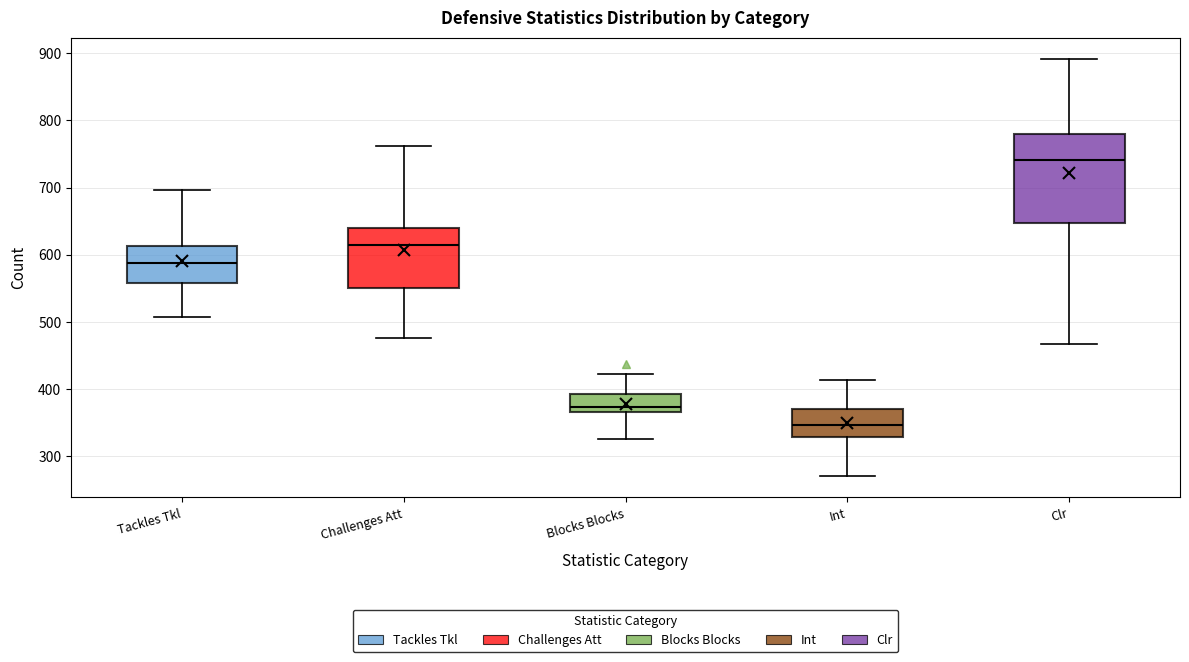

Where does the median line of the box for Tackles Tkl sit on the y-axis? The values are not printed on the chart, so give them approximately, as read against the axis.

590